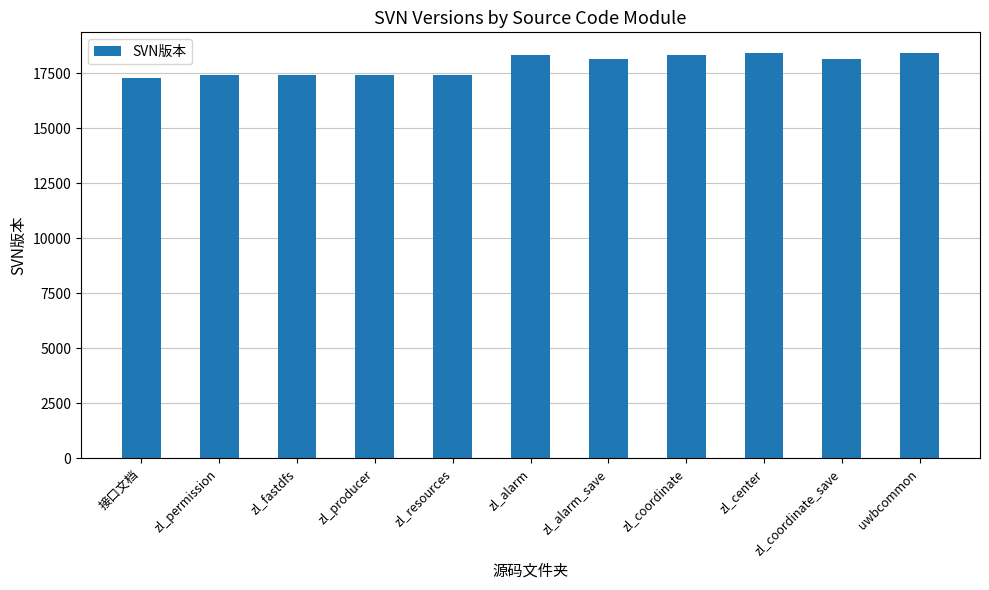

How many distinct data groups are displayed?

1